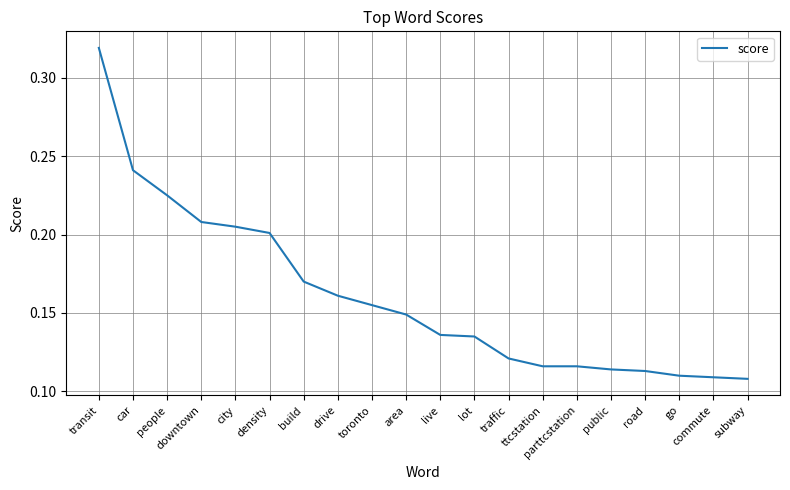

What is the value of the 16th point from the left?

0.1